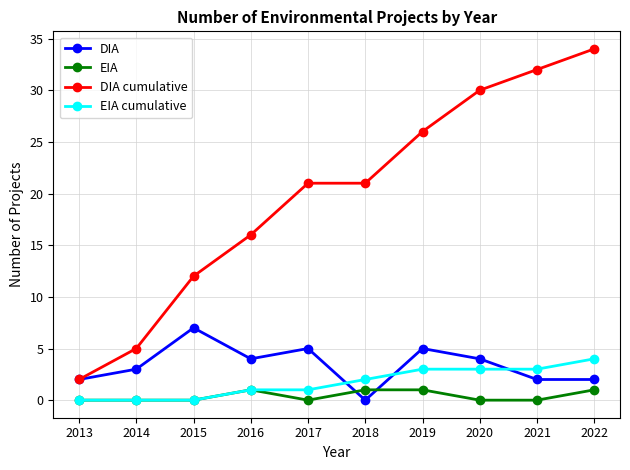

How many data points in DIA are less than 4?

5